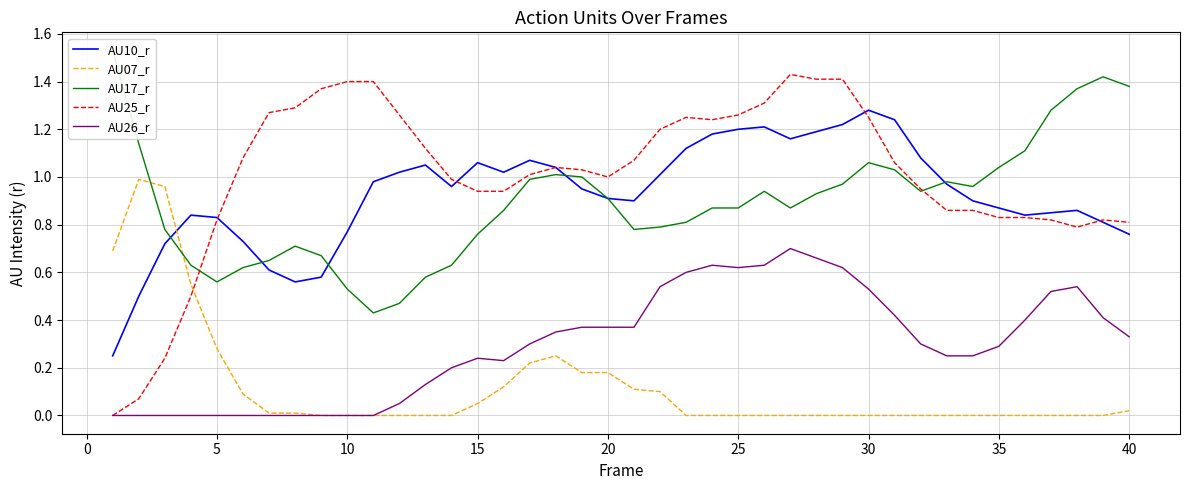

After their last crossing, which series has the higher values: AU07_r or AU10_r?

AU10_r